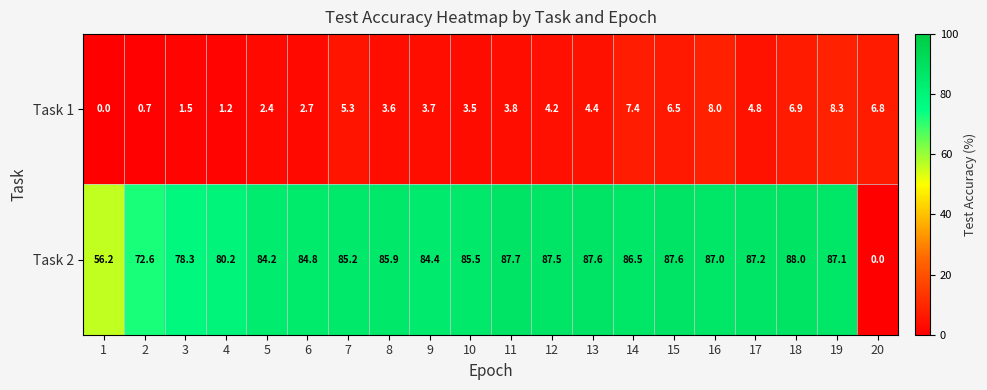

What is the sum of the Task 2 values at 14 and 15?

174.1